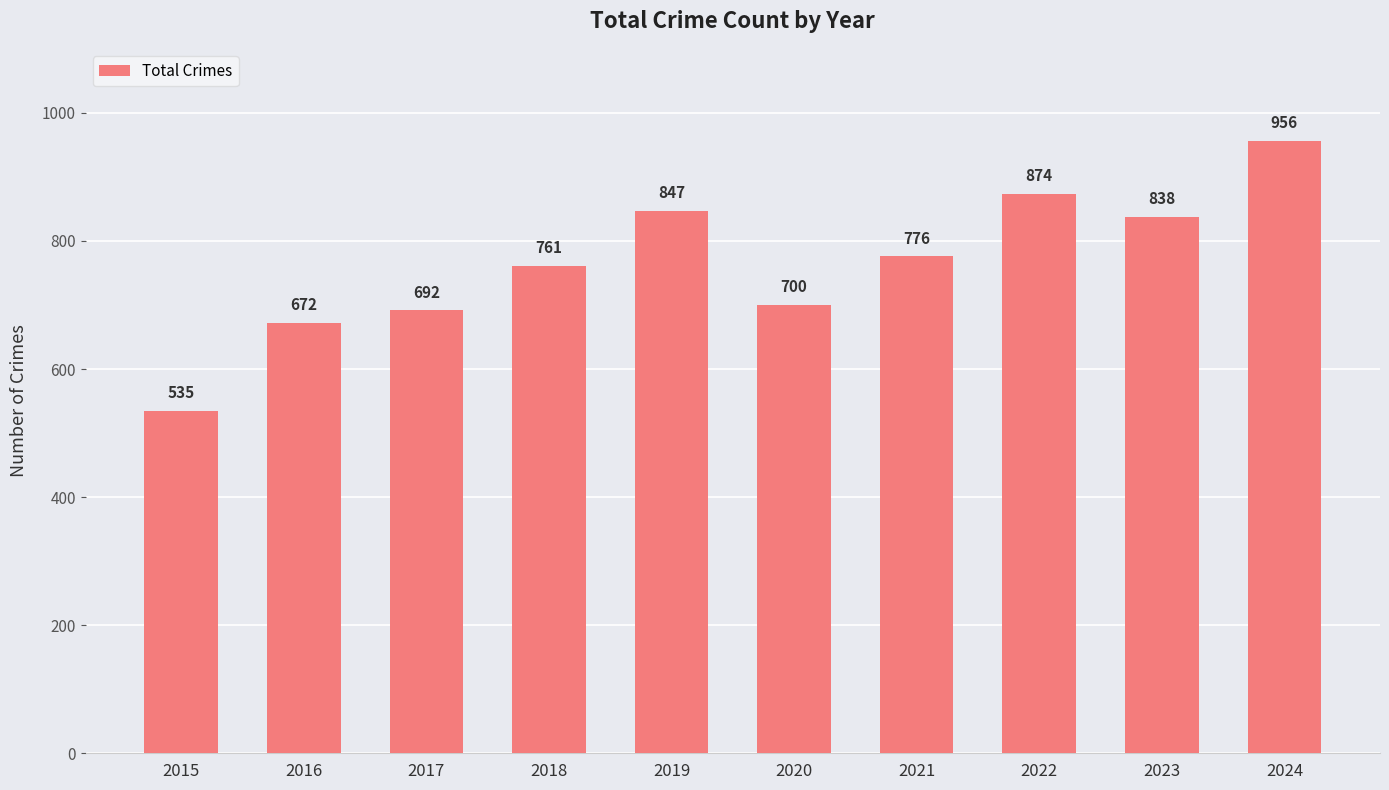

What is the difference between the second highest and minimum values?

339